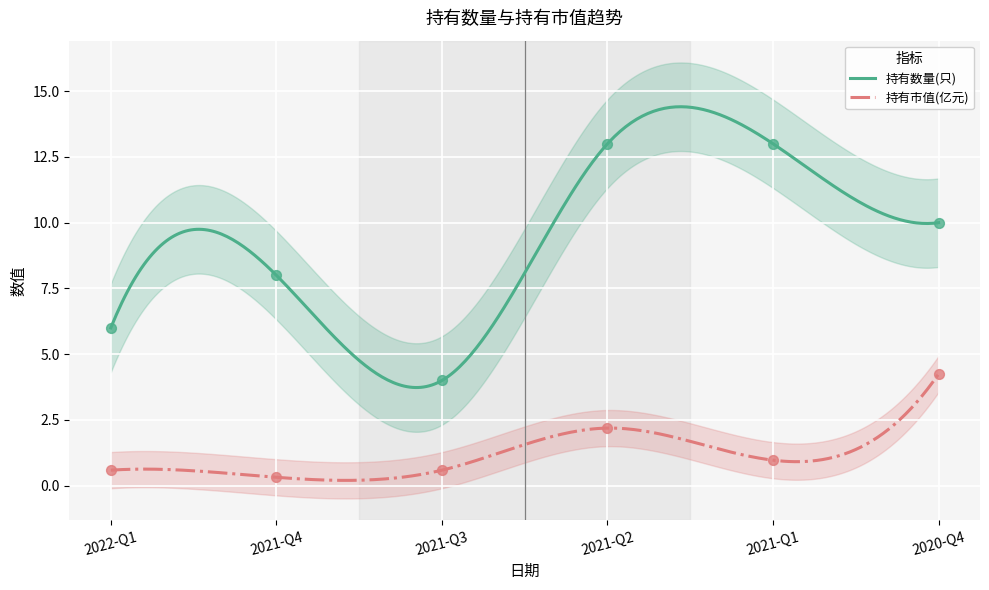

Which series contains the lowest Y value?

持有市值(亿元)